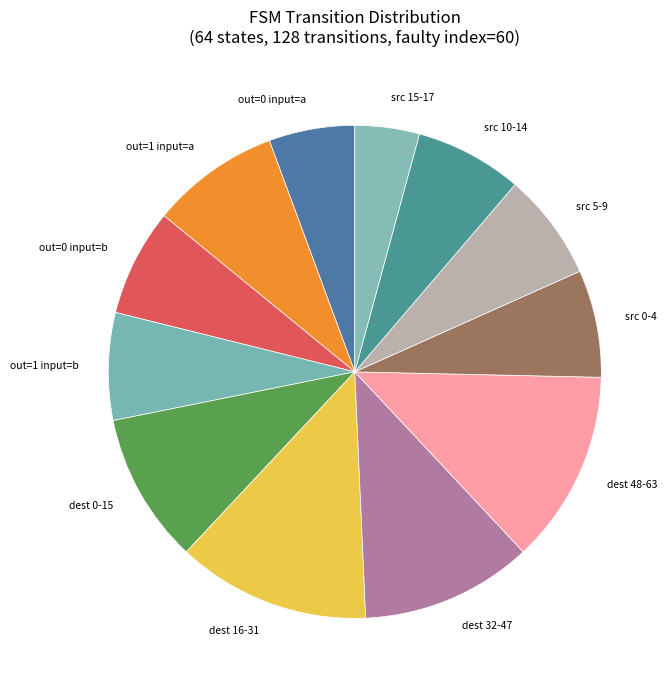

What is the smallest slice in the pie chart?

src 15-17